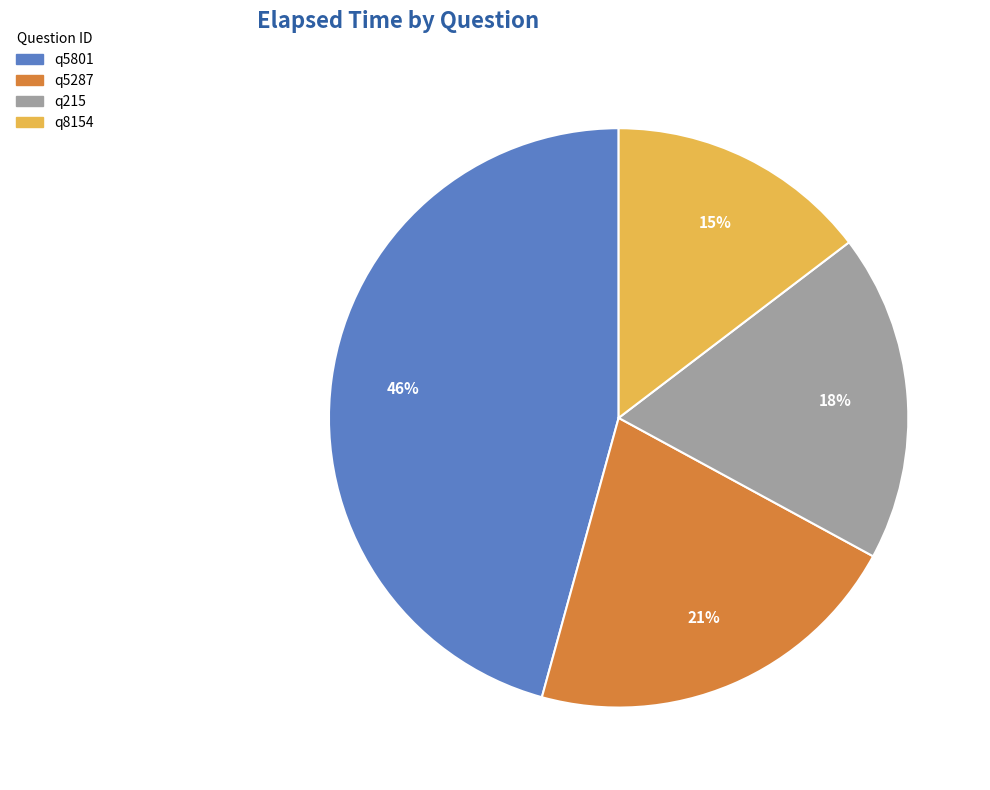

Which slice is the largest?

q5801